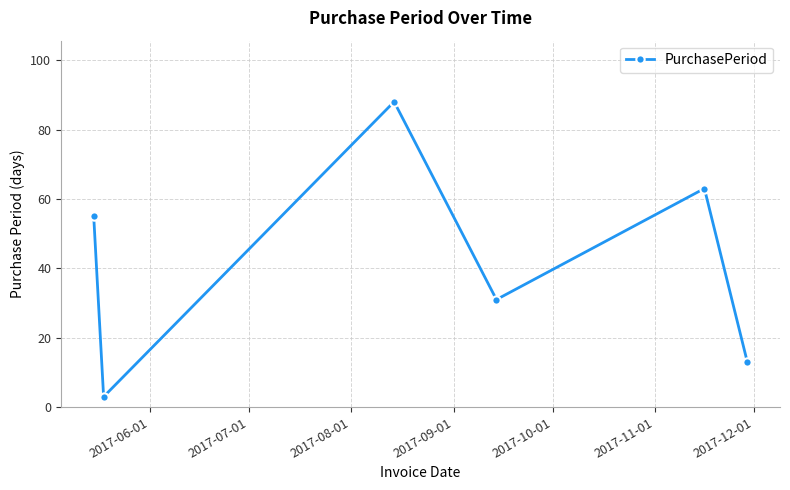

How many interior local peaks (higher than both neighbors) does the data have?

2